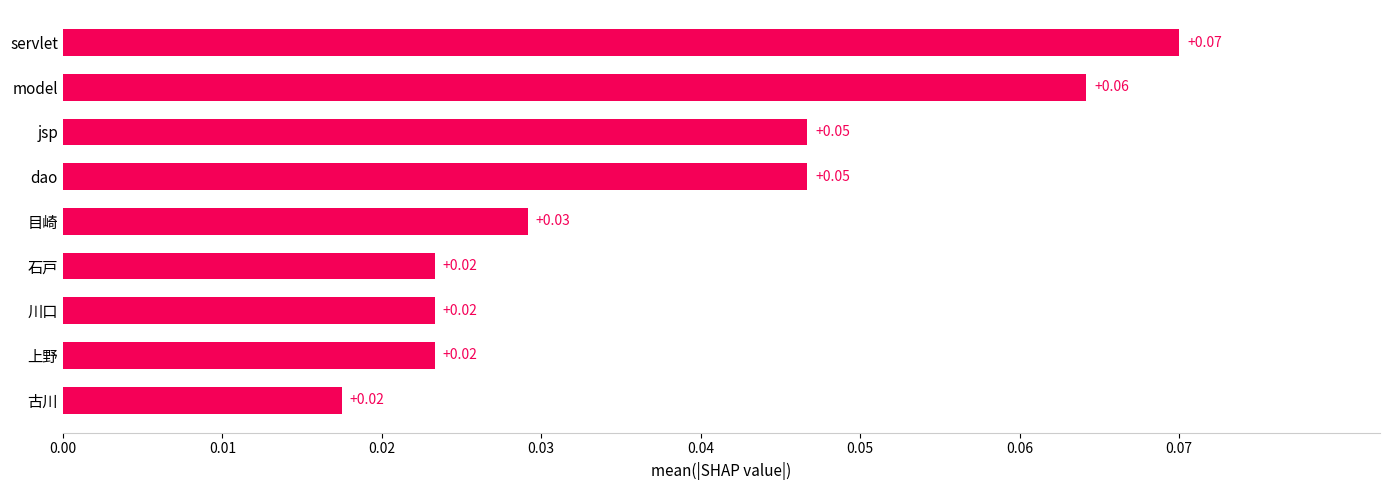

What is the sum of all values?

0.3